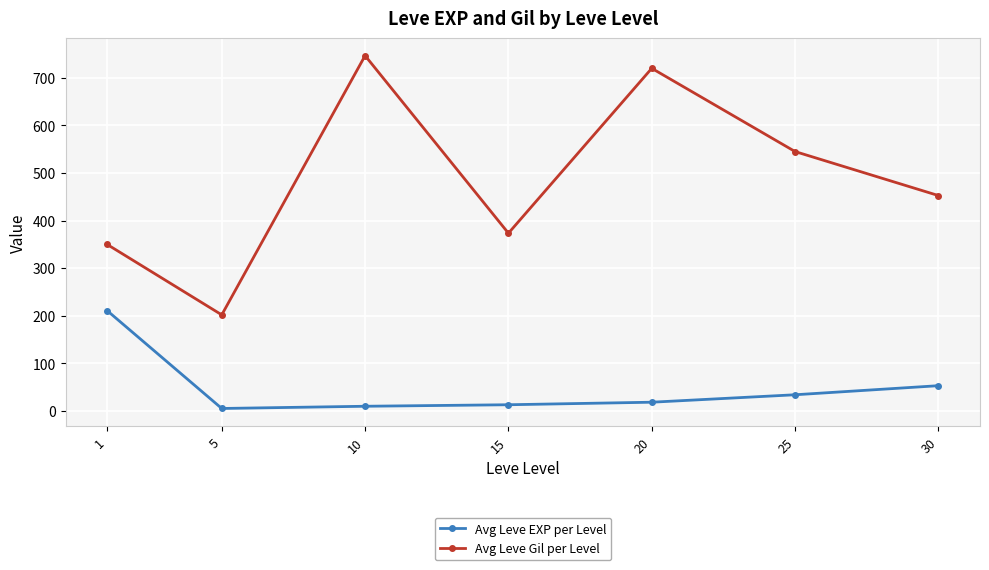

True or false: Avg Leve EXP per Level and Avg Leve Gil per Level intersect in this chart.

False